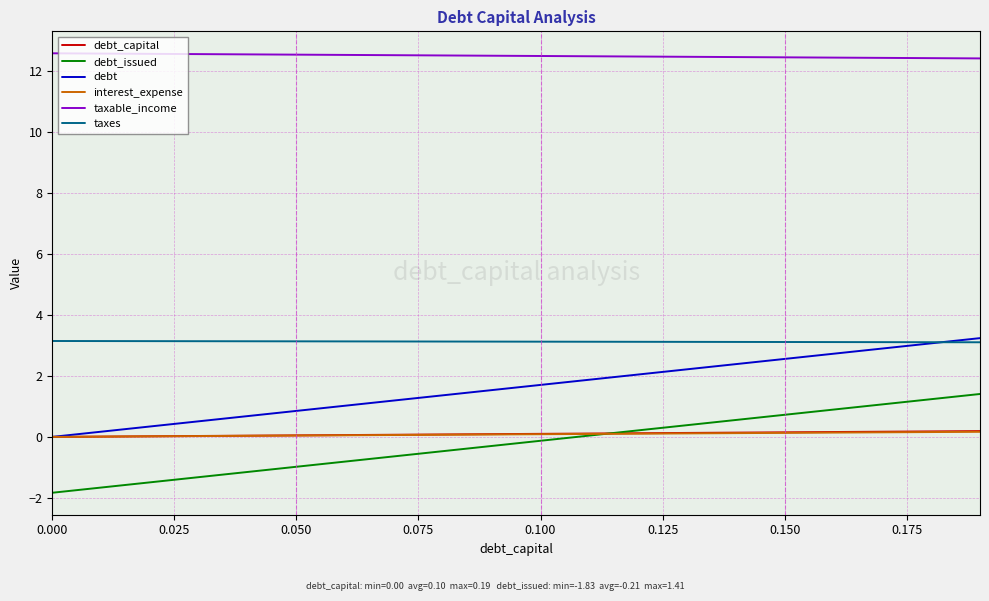

True or false: taxable_income and taxes cross at least once.

False